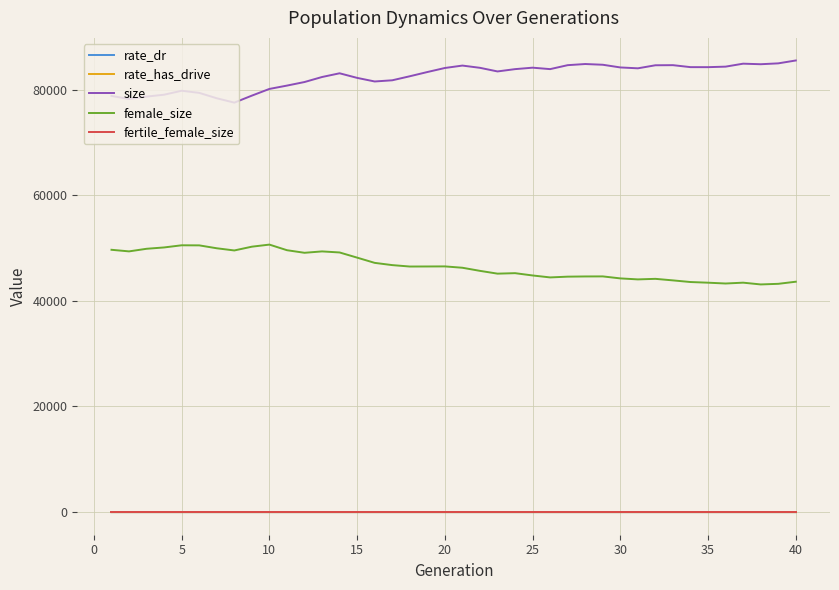

True or false: size and female_size cross at least once.

False